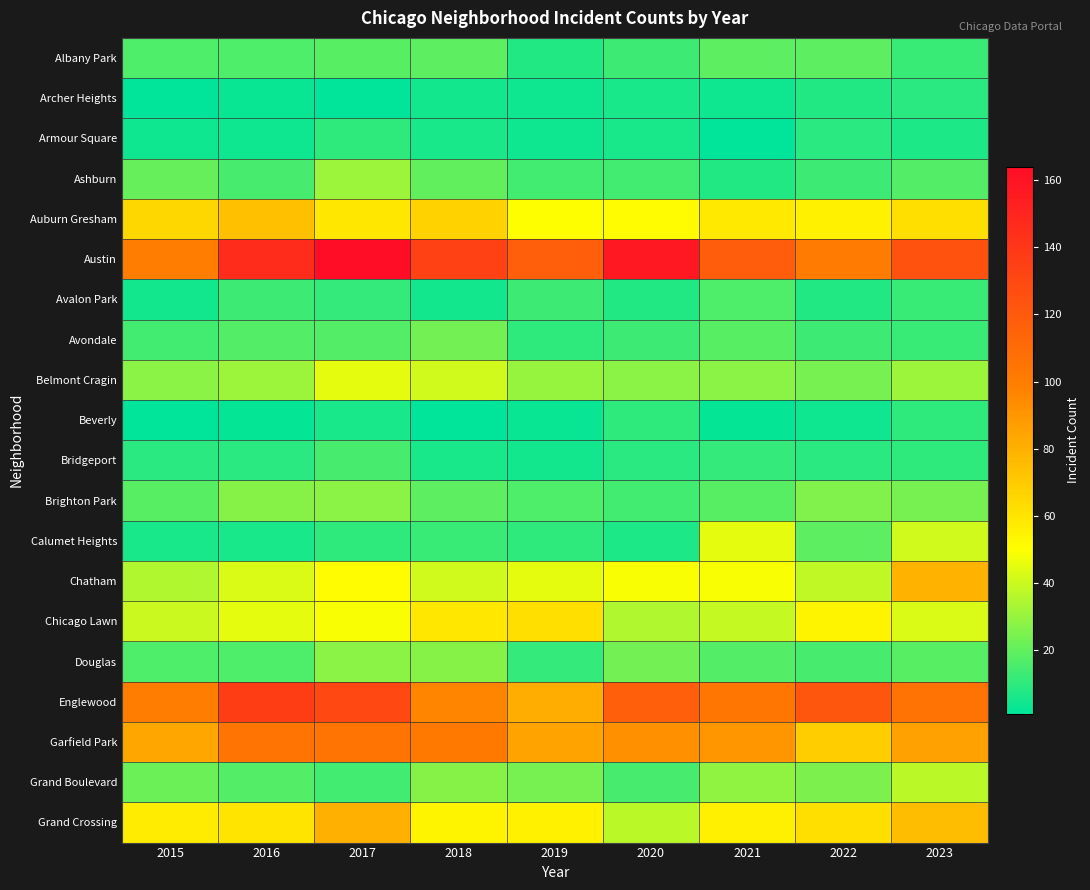

Rank the series at 2022 from highest to lowest value.

Englewood, Austin, Garfield Park, Grand Crossing, Auburn Gresham, Chicago Lawn, Chatham, Brighton Park, Grand Boulevard, Belmont Cragin, Albany Park, Calumet Heights, Douglas, Ashburn, Avondale, Armour Square, Bridgeport, Archer Heights, Avalon Park, Beverly